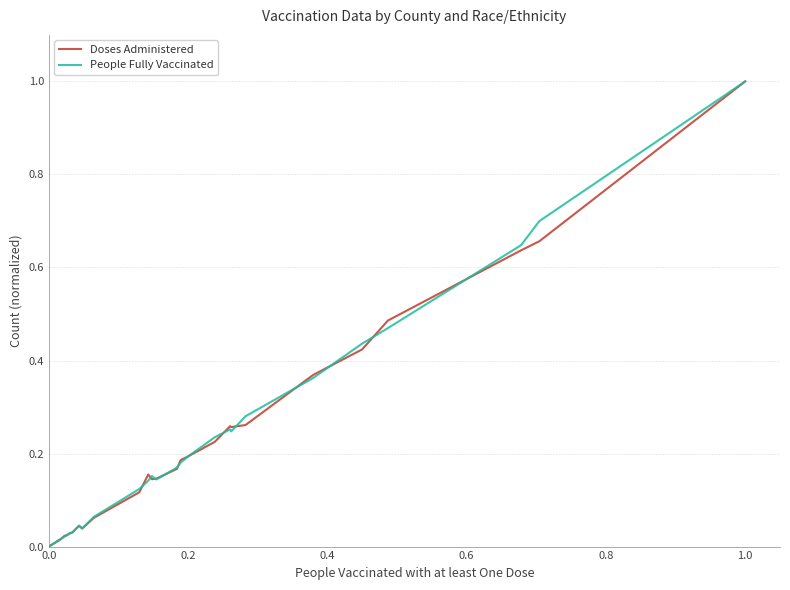

What is the difference between the second highest and minimum values in the Doses Administered series?

0.7